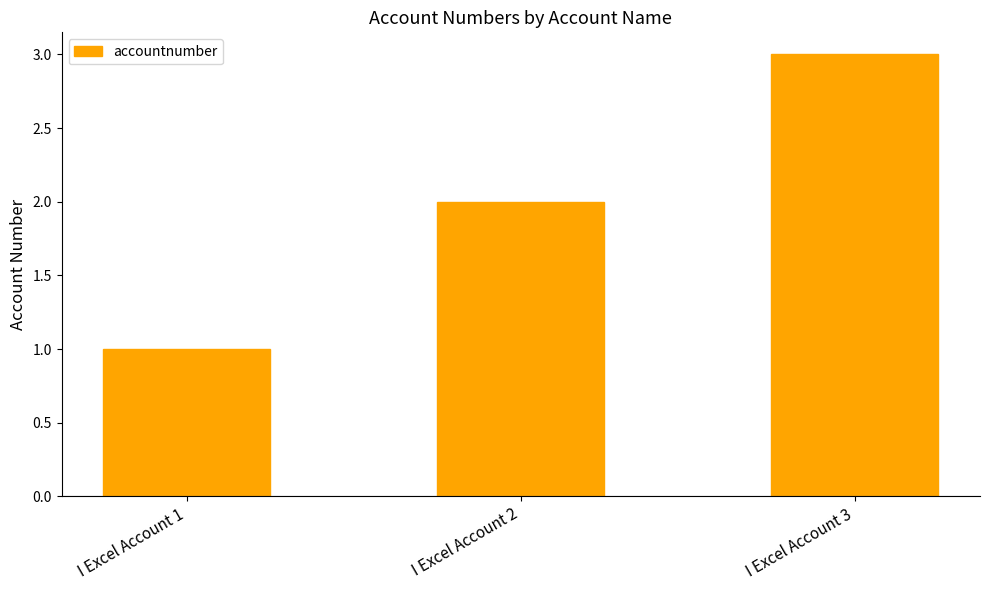

Reading left to right, transcribe all the data shown in this chart.

I Excel Account 1=1	I Excel Account 2=2	I Excel Account 3=3